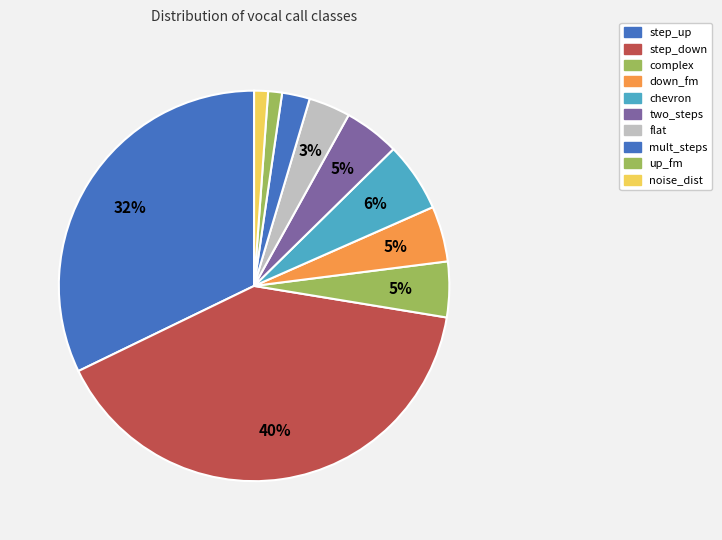

To the nearest percent, what is the combined percentage of down_fm and complex?

9%